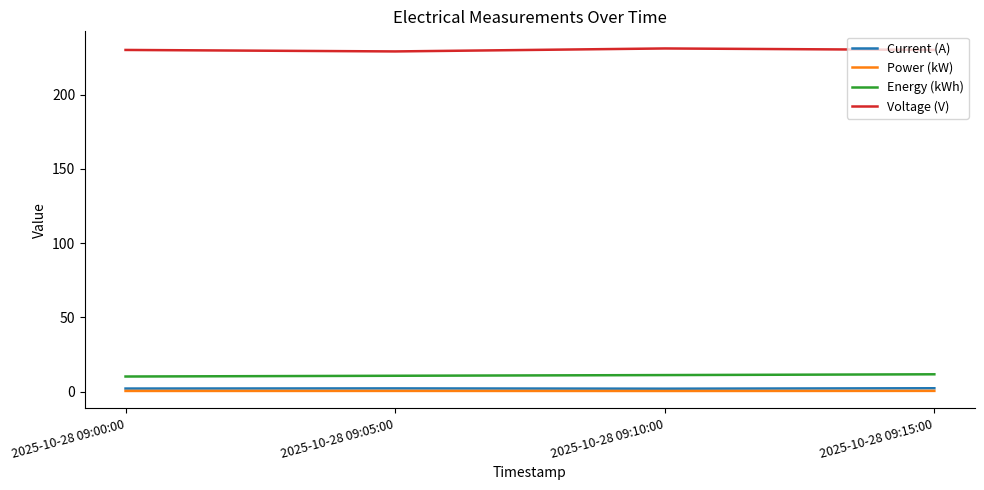

True or false: Energy (kWh) and Voltage (V) intersect in this chart.

False